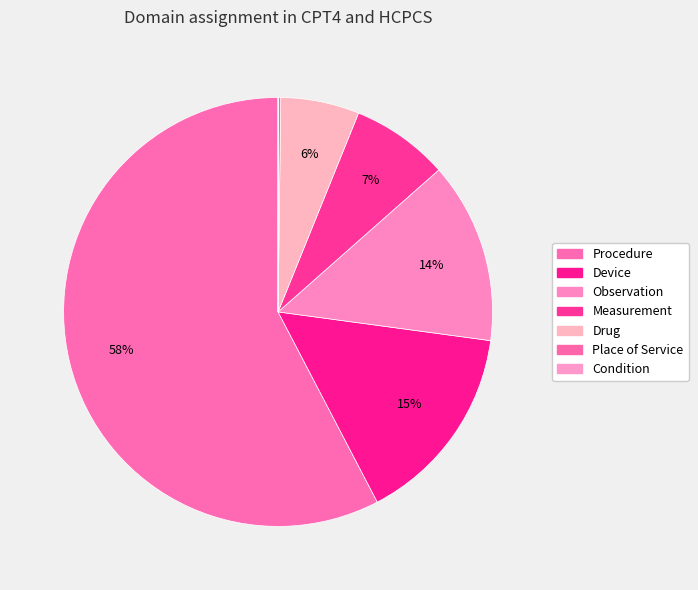

Which slice is the smallest?

Condition